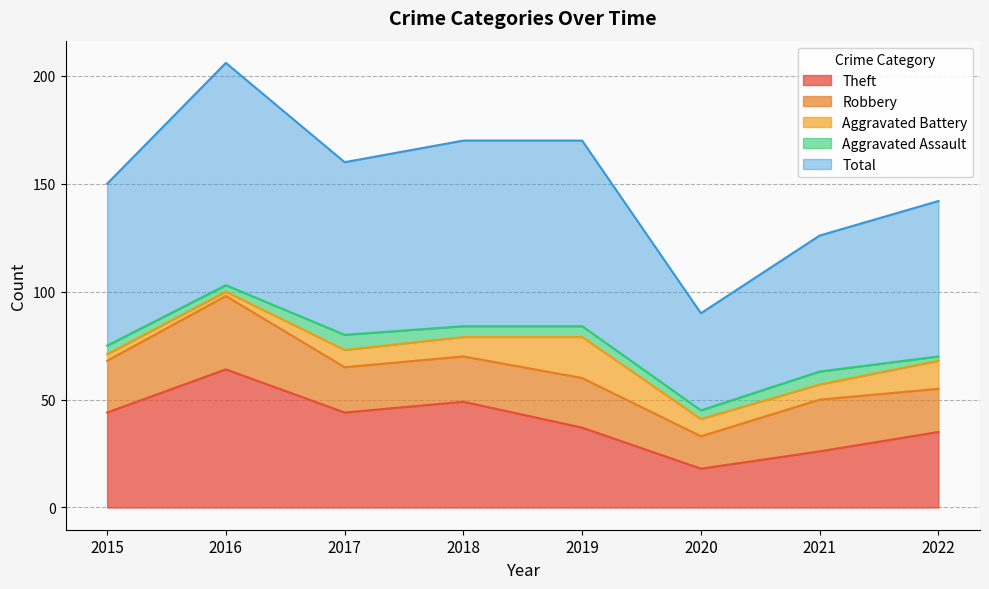

True or false: Aggravated Assault and Aggravated Battery intersect in this chart.

True